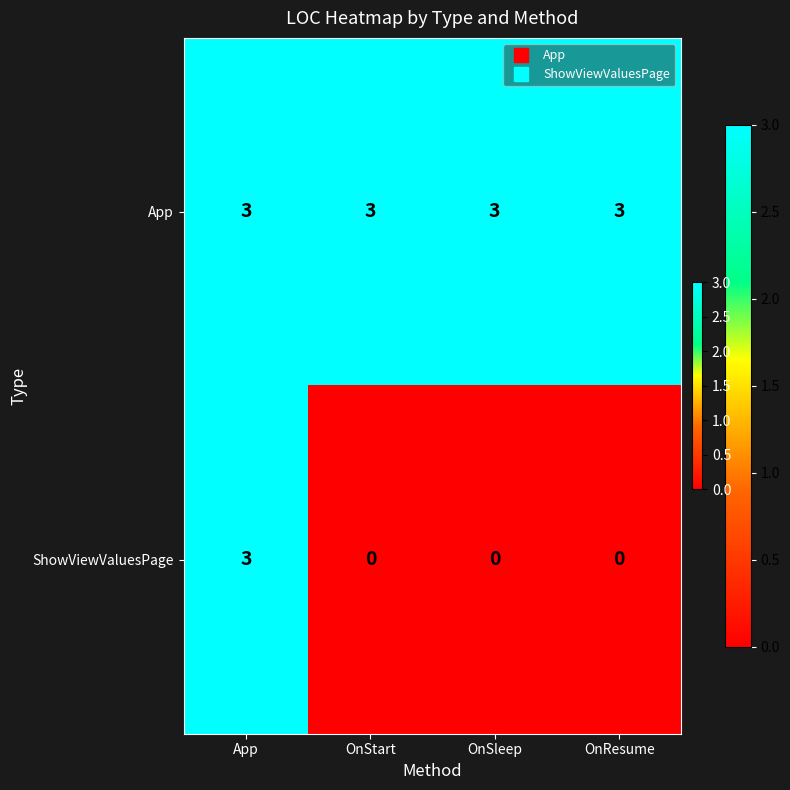

True or false: ShowViewValuesPage has a value of 0 at OnResume.

True